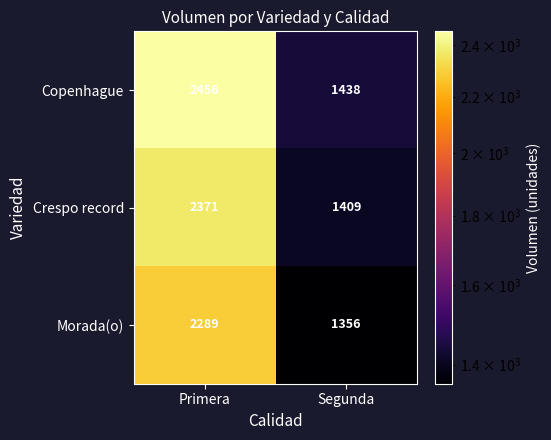

True or false: Copenhague has a value of 2456 at Primera.

True